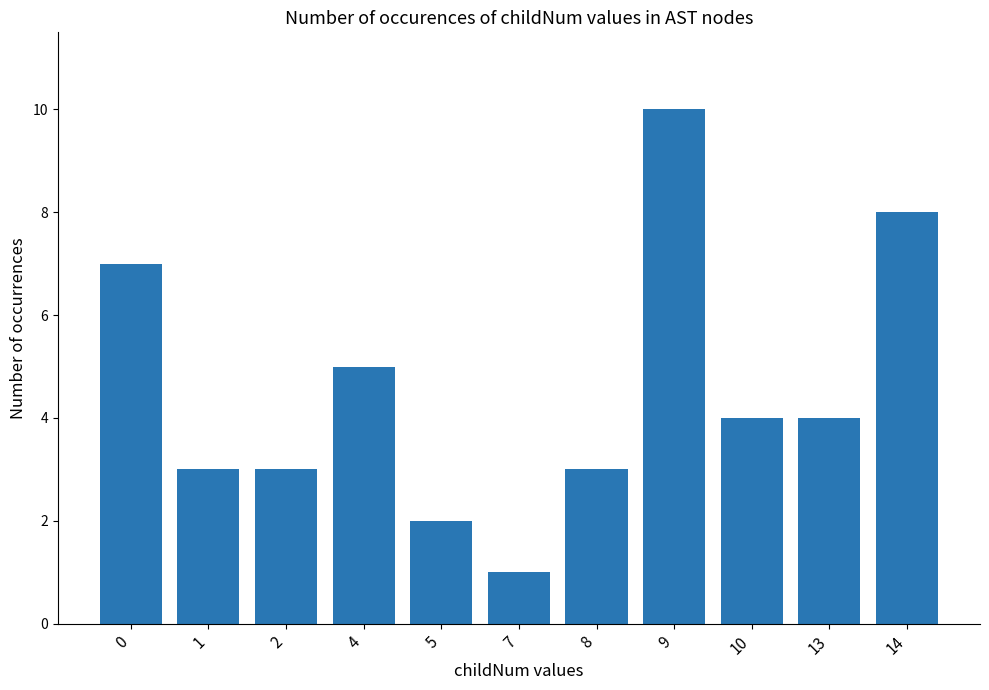

What is the difference between the maximum and second lowest values?

8